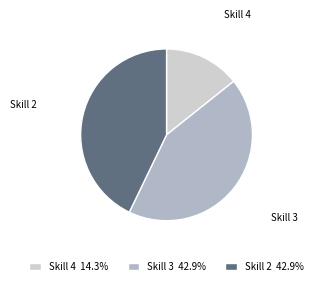

How many slices are in this pie chart?

3